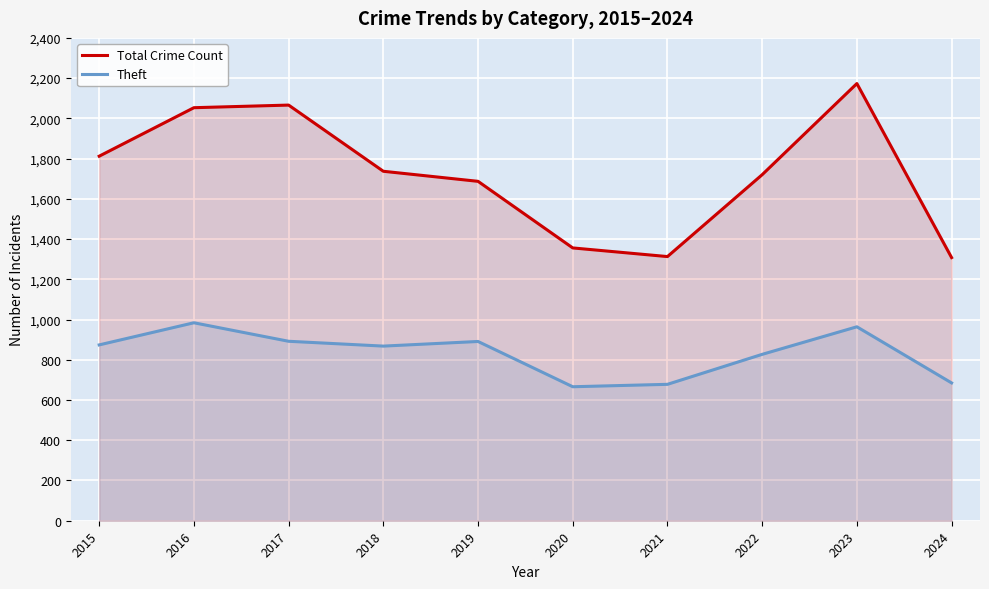

What is the sum of the Theft values at 2023 and 2015?

1838